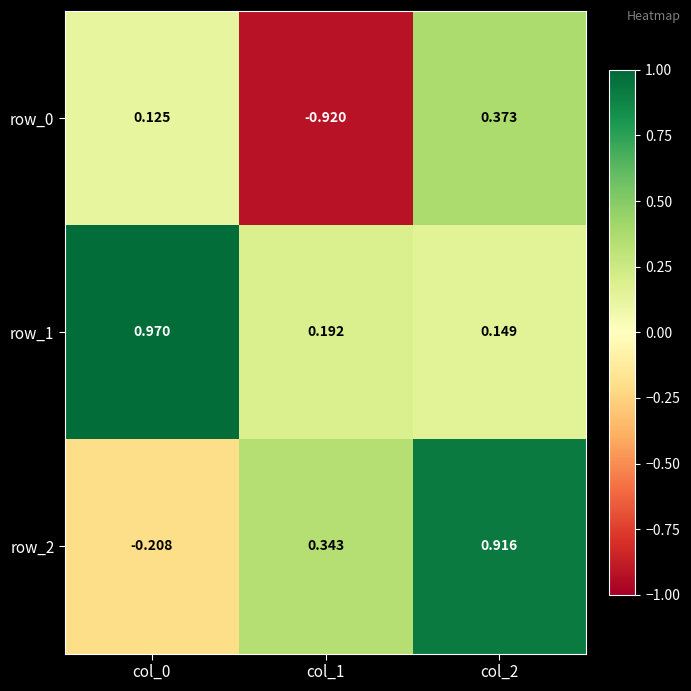

Where is row_2 nearest to the value 0?

col_0